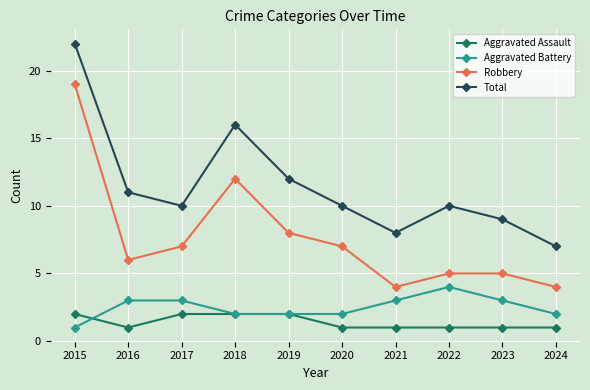

Which label corresponds to the largest value in the chart?

2015